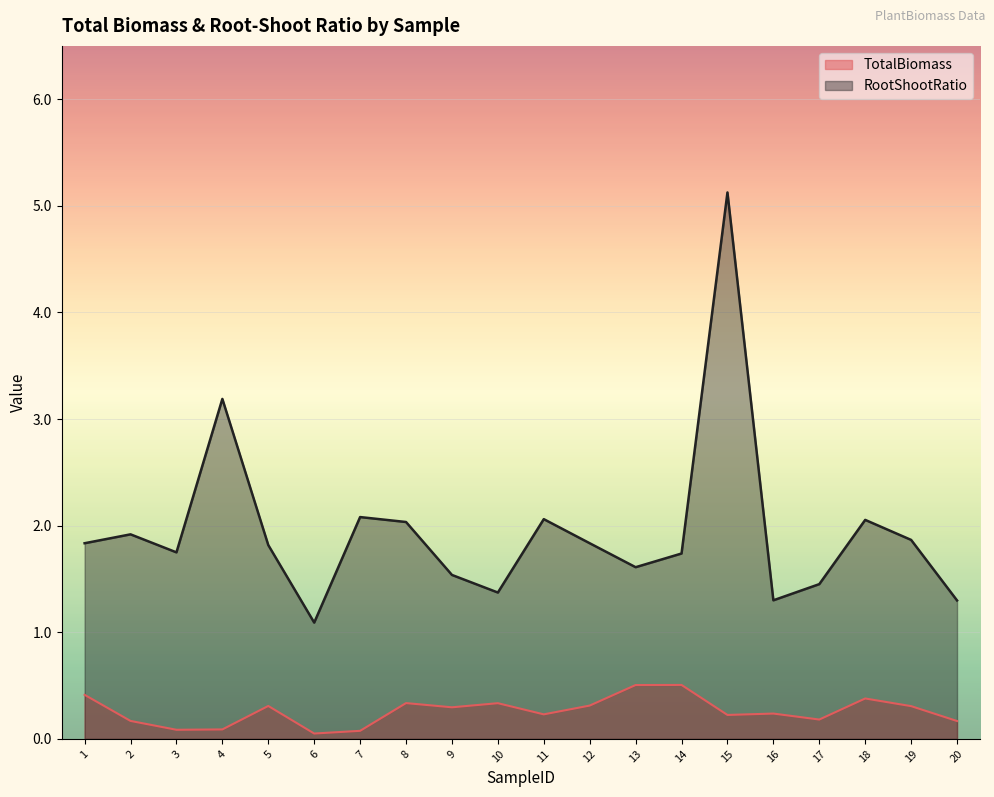

What are all the series names shown in the legend?

TotalBiomass, RootShootRatio